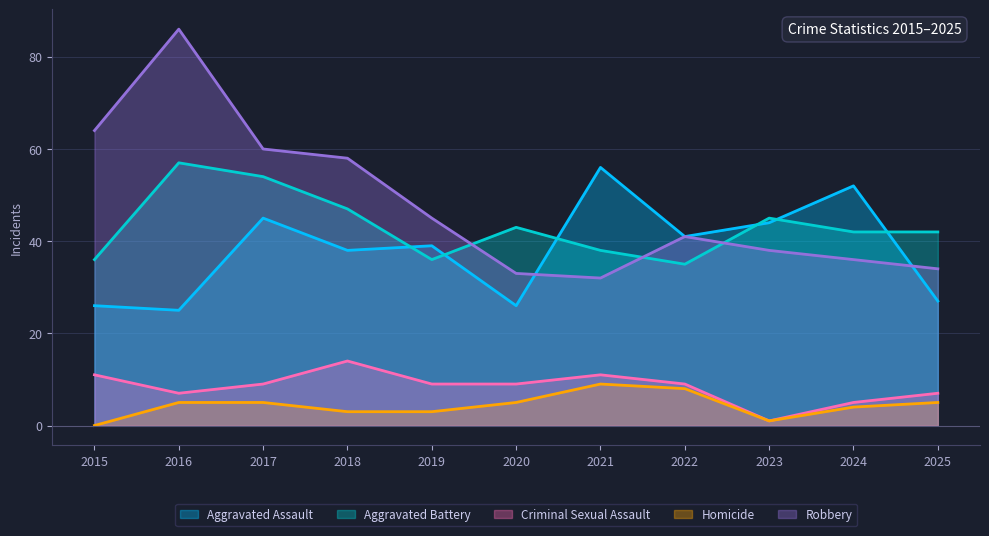

Where does the Aggravated Battery series first go above 42?

2016